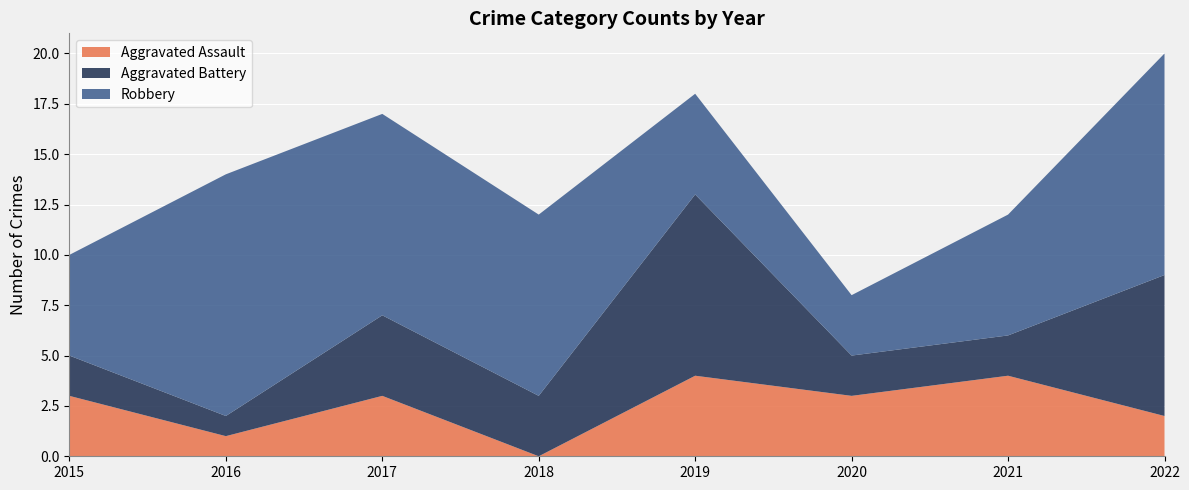

Reading left to right, list all the values displayed in this chart.

Aggravated Assault: 3	1	3	0	4	3	4	2
Aggravated Battery: 2	1	4	3	9	2	2	7
Robbery: 5	12	10	9	5	3	6	11